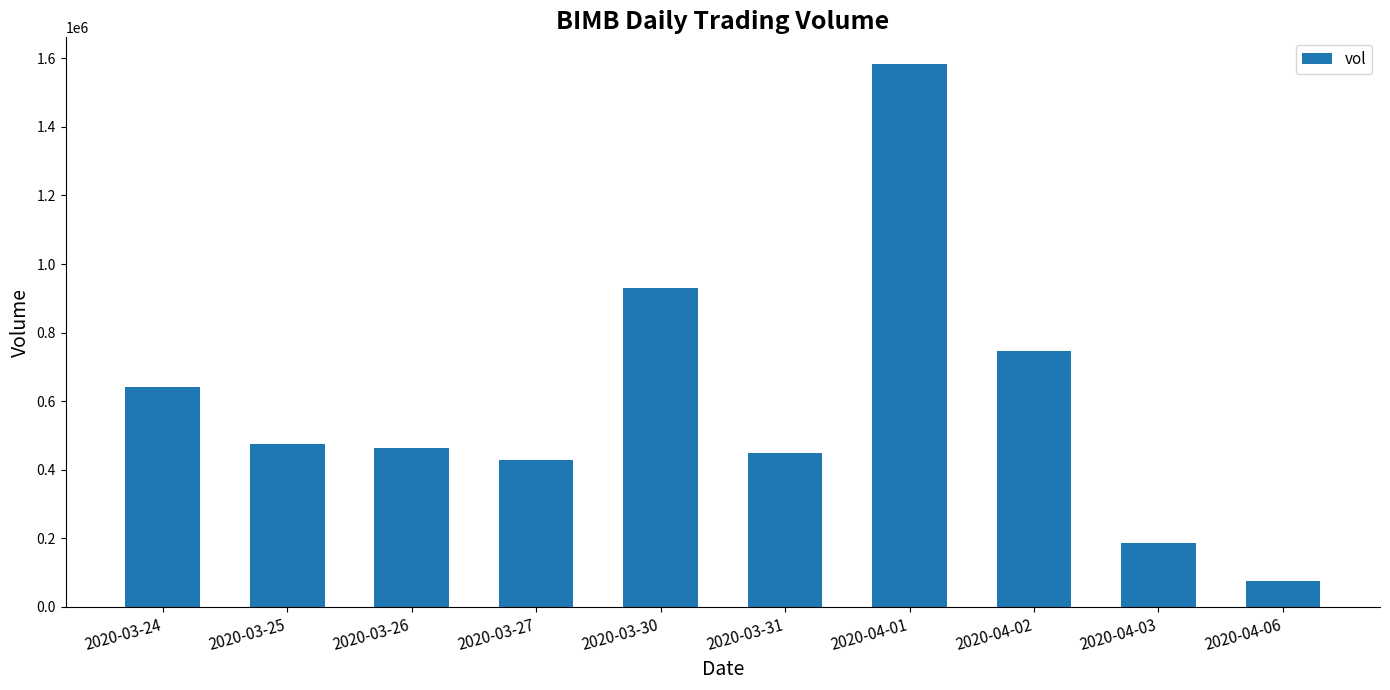

Reading left to right, list all the values displayed in this chart.

642000	474200	464700	429300	931400	447800	1582000	745700	185900	74400